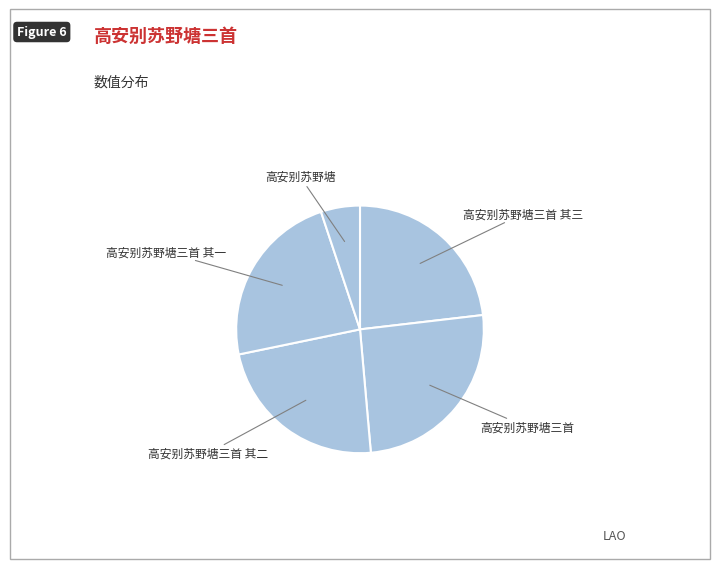

Which has a higher value, 高安别苏野塘三首 其一 or 高安别苏野塘三首?

高安别苏野塘三首